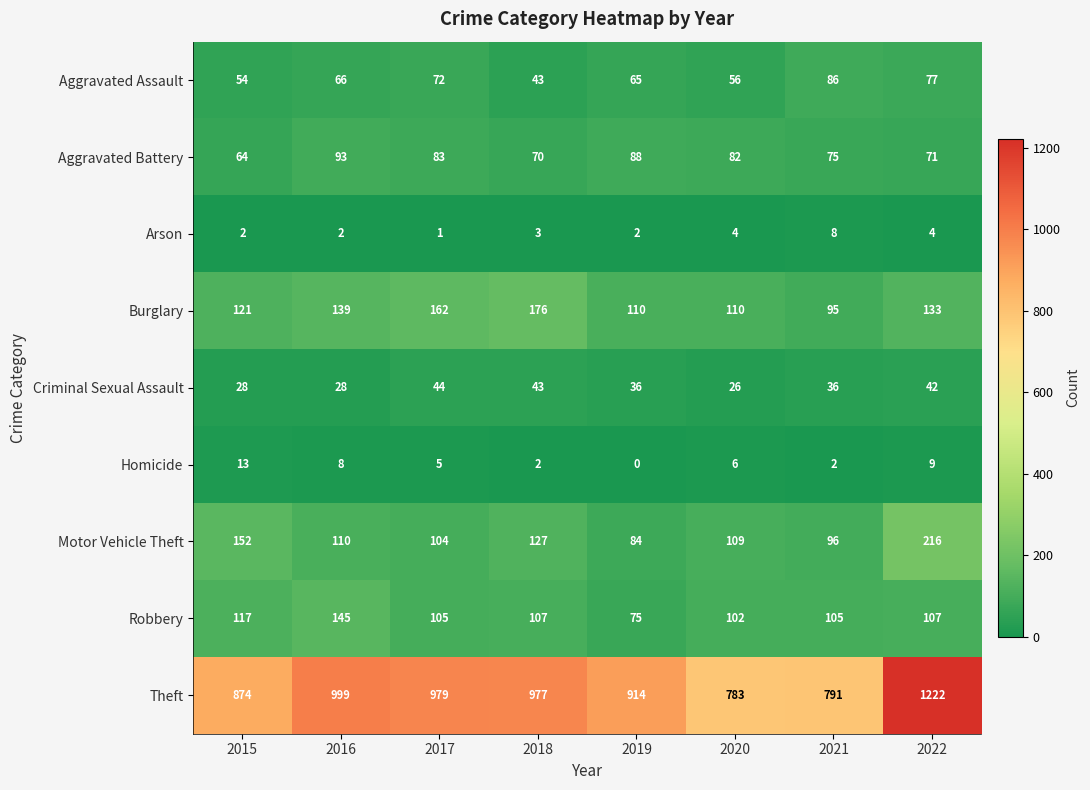

Which series has the largest total across all categories?

Theft